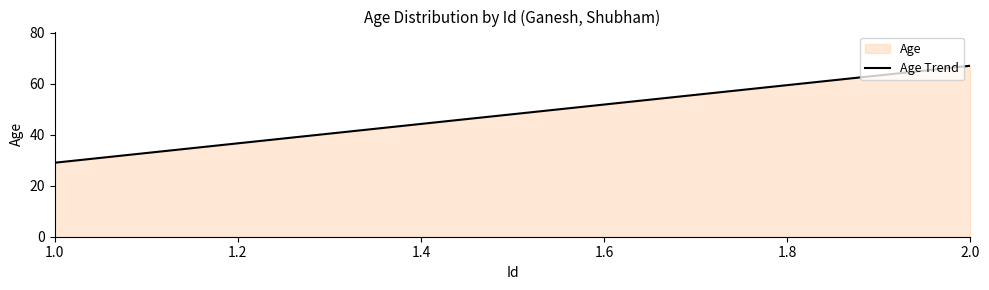

Does the chart display data point markers on the line(s)?

No